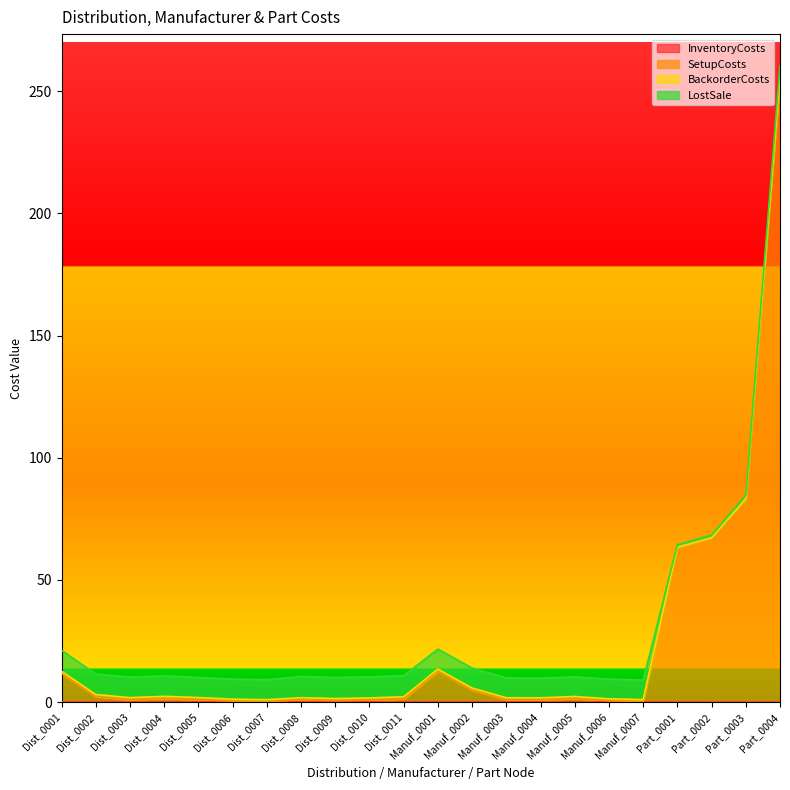

True or false: SetupCosts has more than 0 interior local peaks.

True